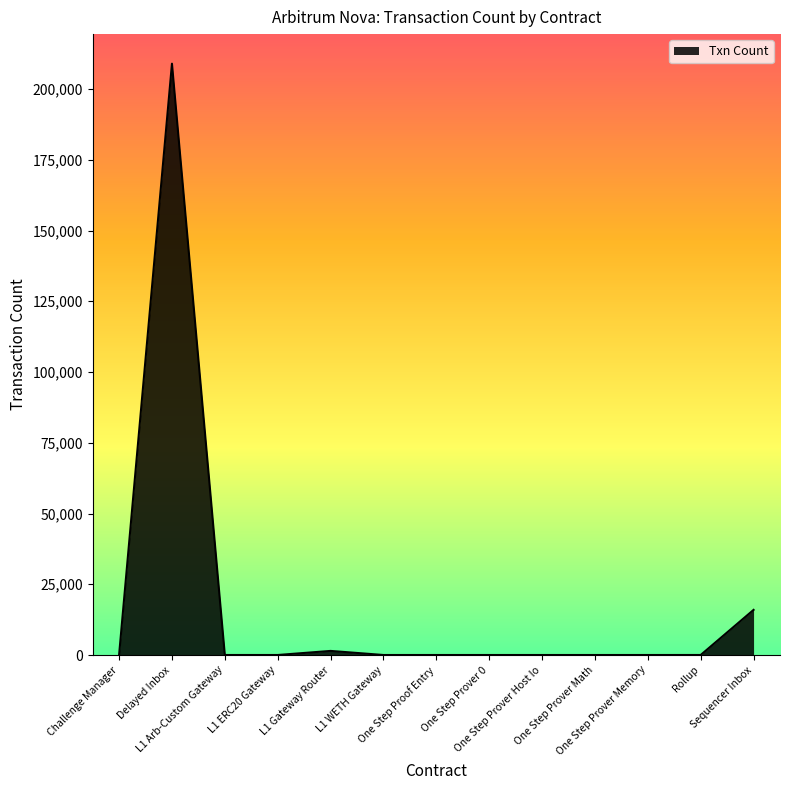

What is the maximum value shown in the chart?

208954